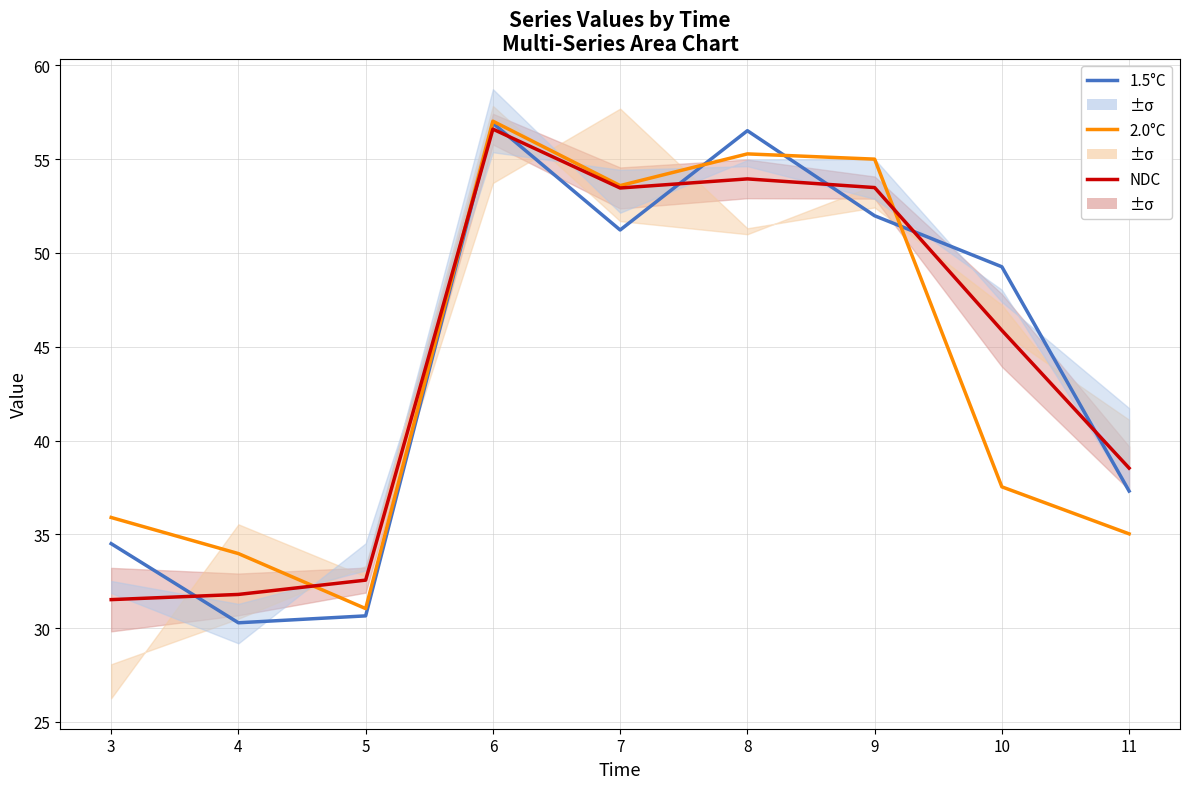

Which label corresponds to the smallest value in the chart?

4